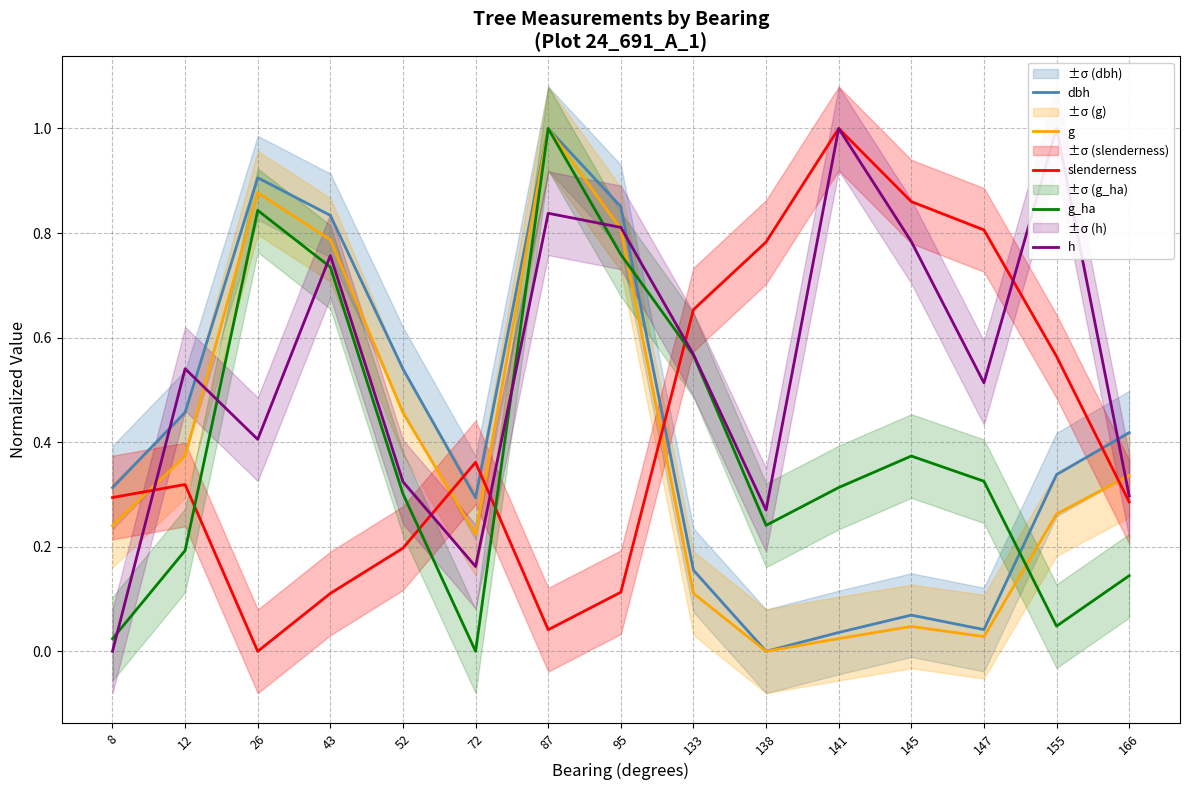

How many interior local valleys does the slenderness series have?

2